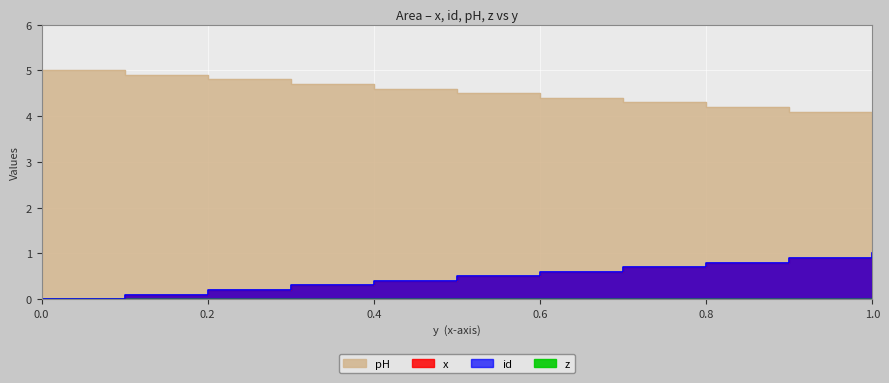

True or false: pH and x intersect in this chart.

False